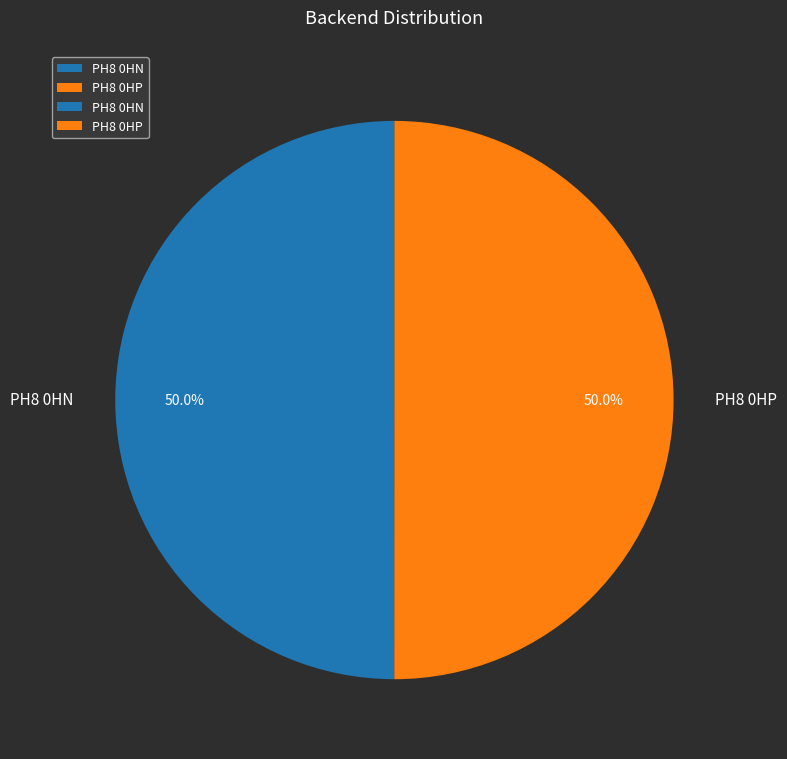

The PH8 0HN slice represents 50% of the pie. True or false?

True